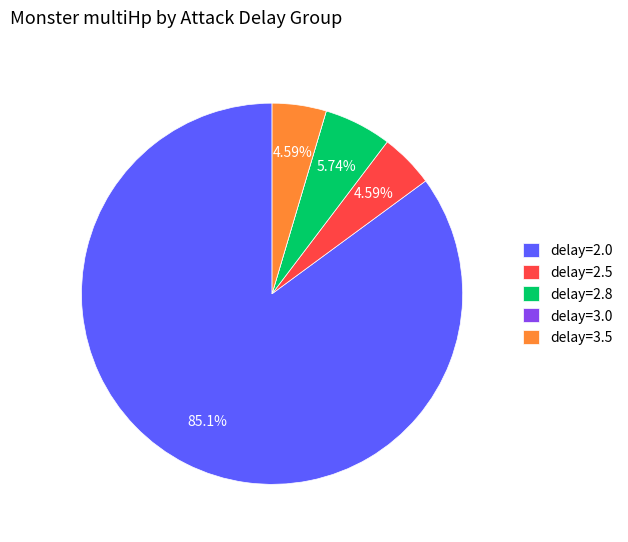

What is the ratio of the value at delay=2.5 to the value at delay=2.8?

0.8